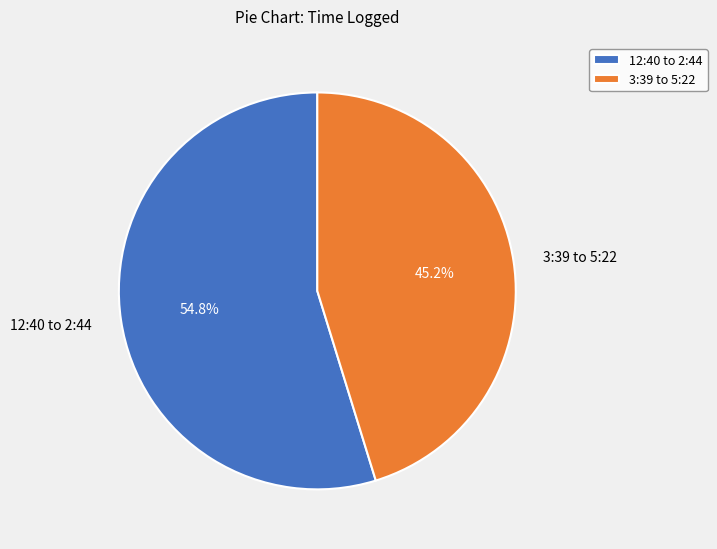

What percentage do 12:40 to 2:44 and 3:39 to 5:22 together represent?

100.0%